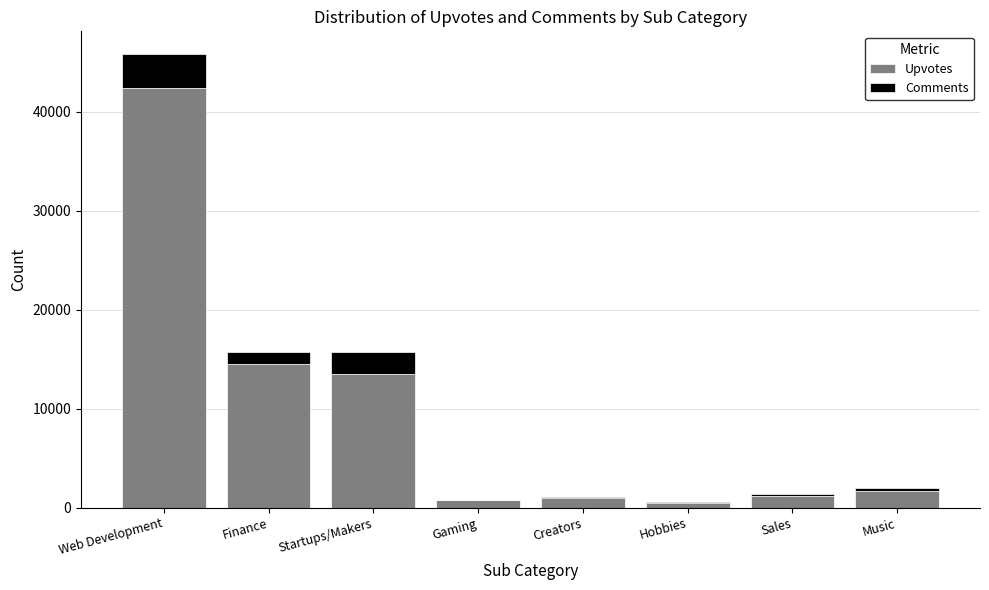

How many data points does each series have?

8